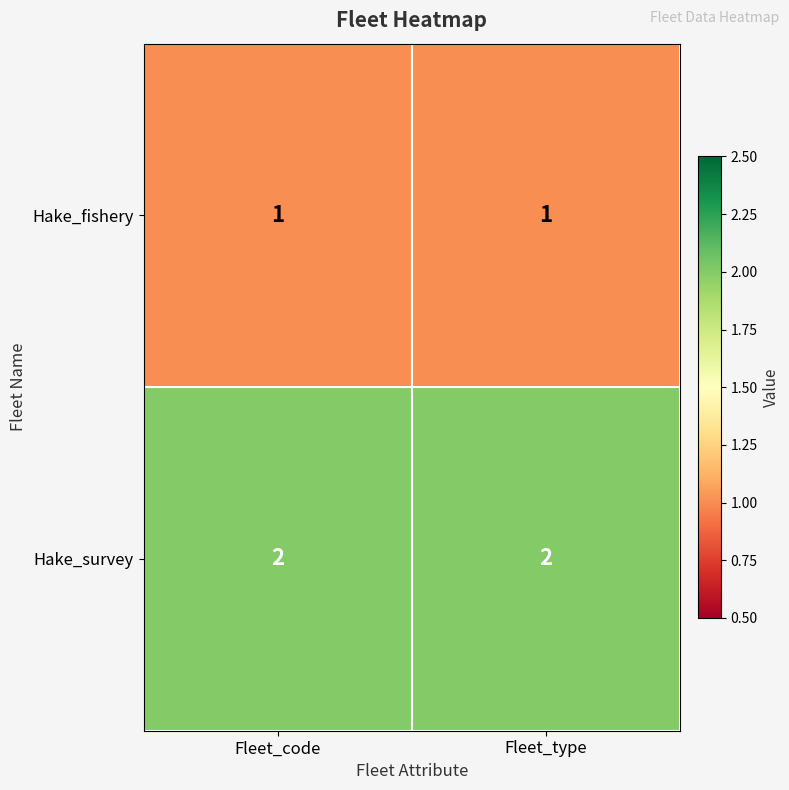

True or false: Hake_fishery has a value of 1 at Fleet_code.

True